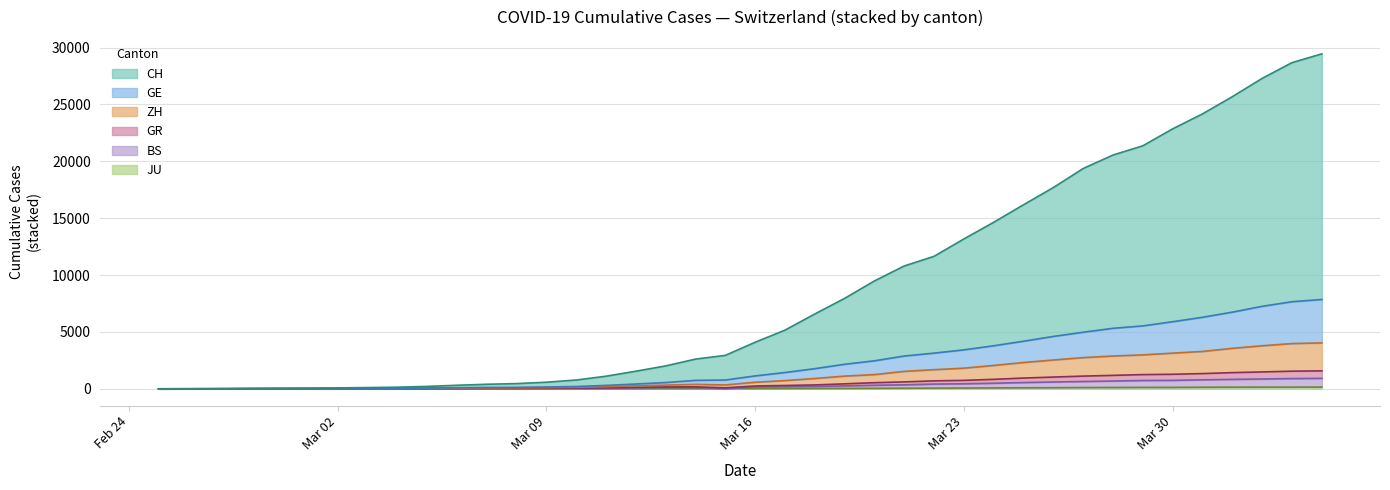

Does the chart display data point markers on the line(s)?

No